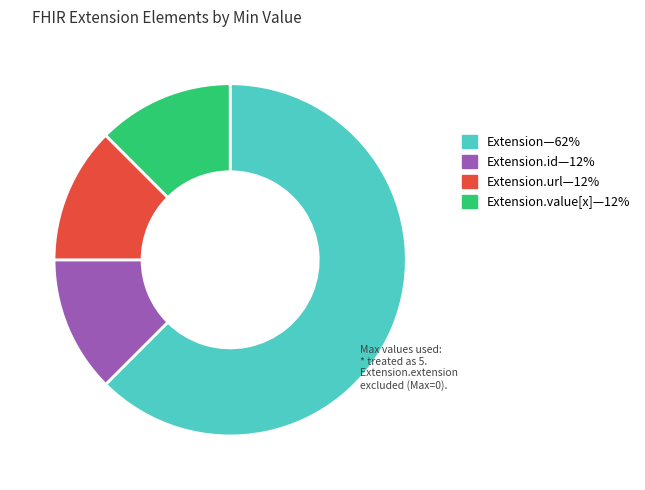

Does any single category account for the majority?

Yes